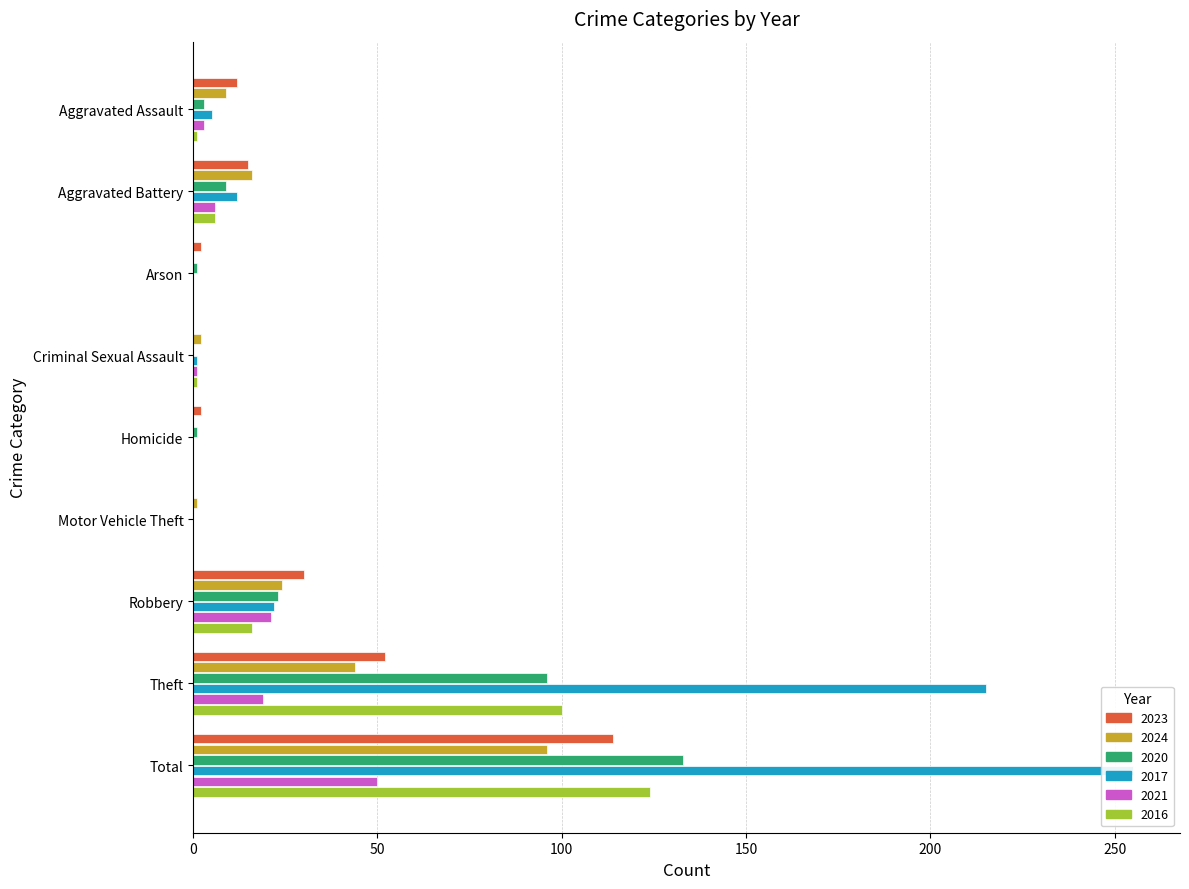

Which category has the lowest value in the 2021 series?

Arson